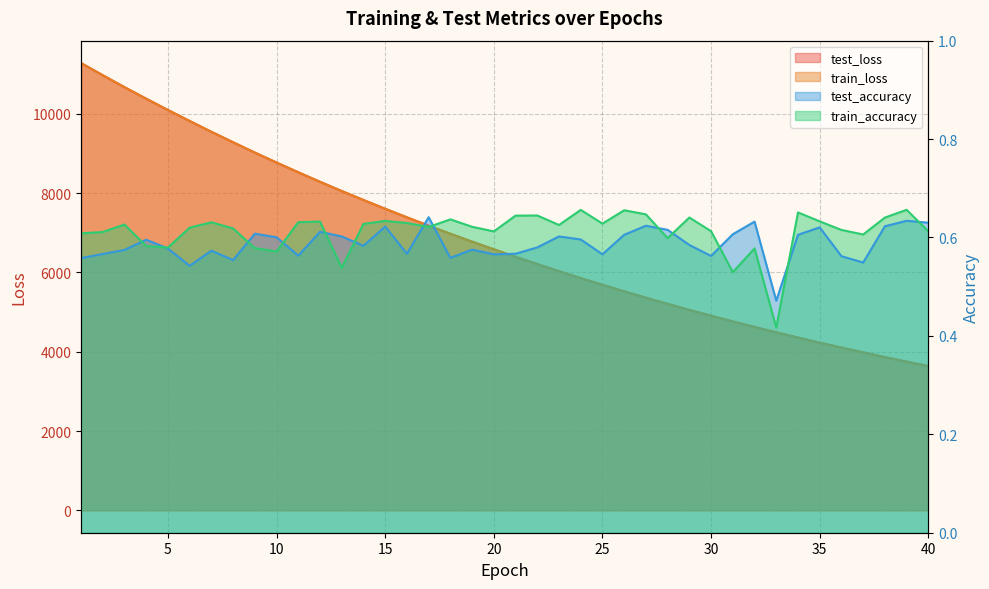

Is it true that test_accuracy equals 0.2 at 20?

False